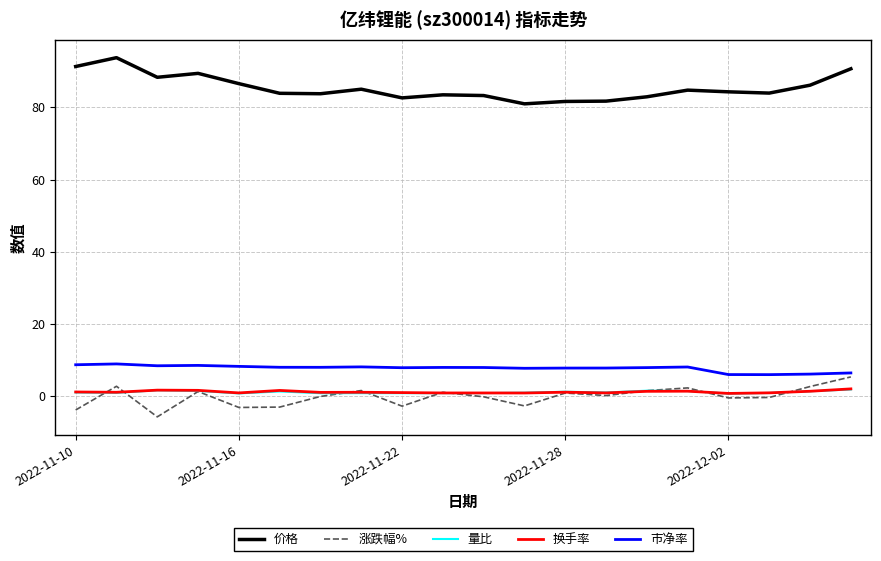

Which series has the largest total across all categories?

价格